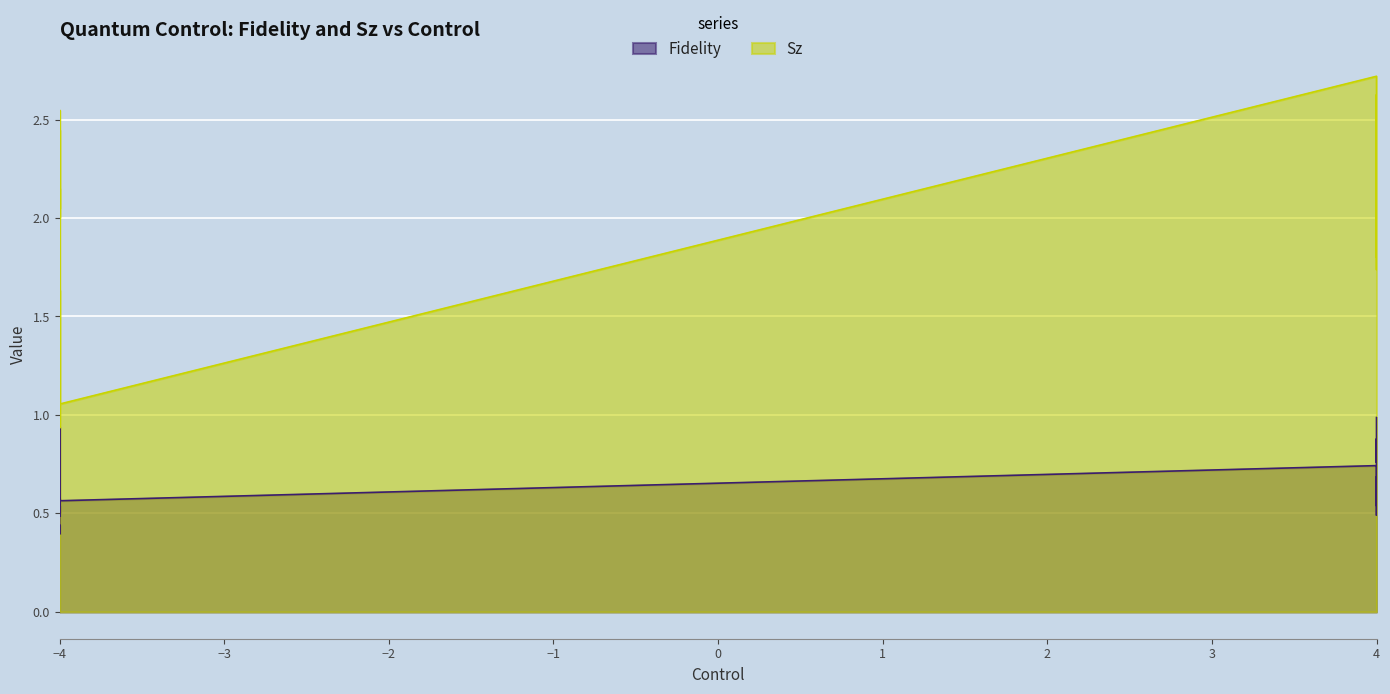

True or false: Fidelity has a value of 1.4 at -4.

False